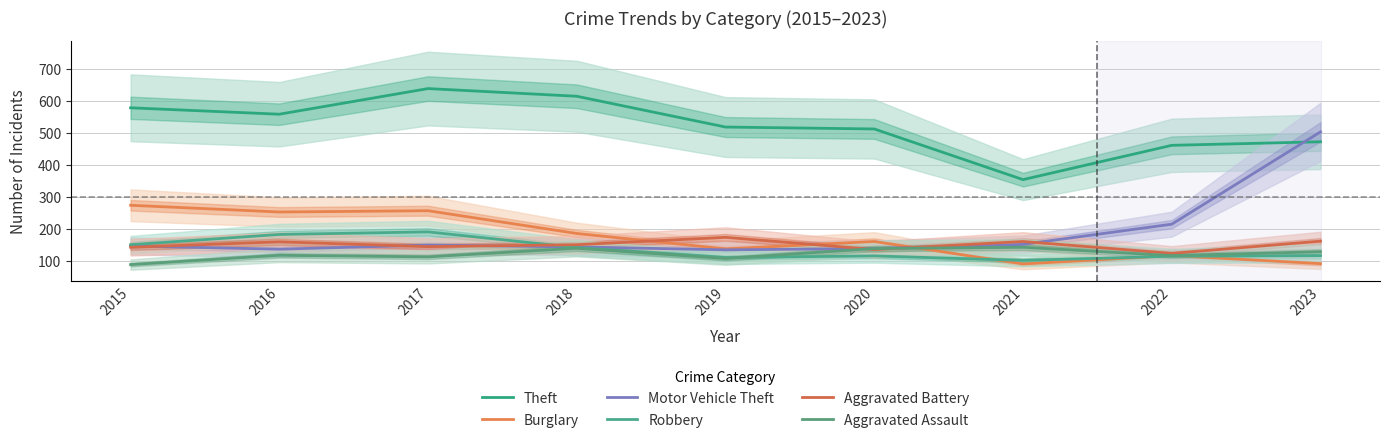

Between 2016 and 2021, which series saw the biggest shift?

Theft